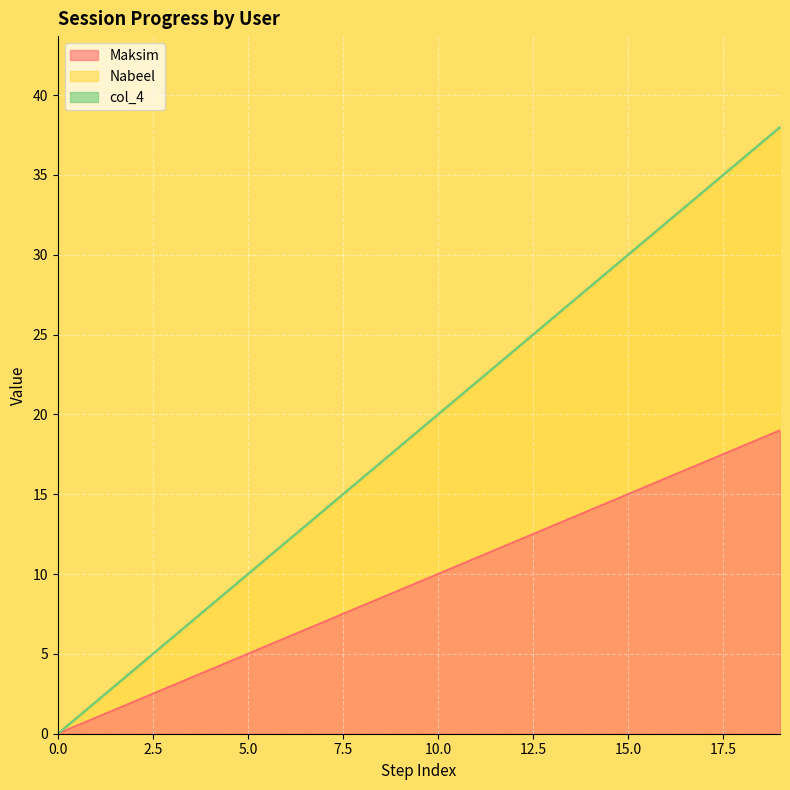

The Nabeel series shows 24 at 7. True or false?

False